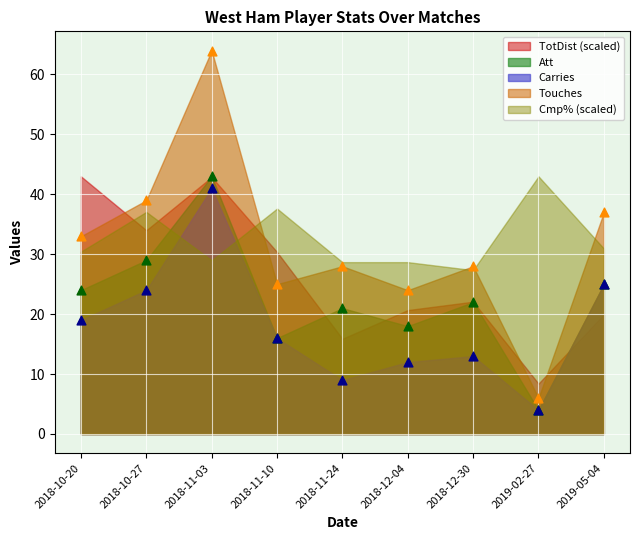

At which category is the sum across all series the highest?

2018-11-03